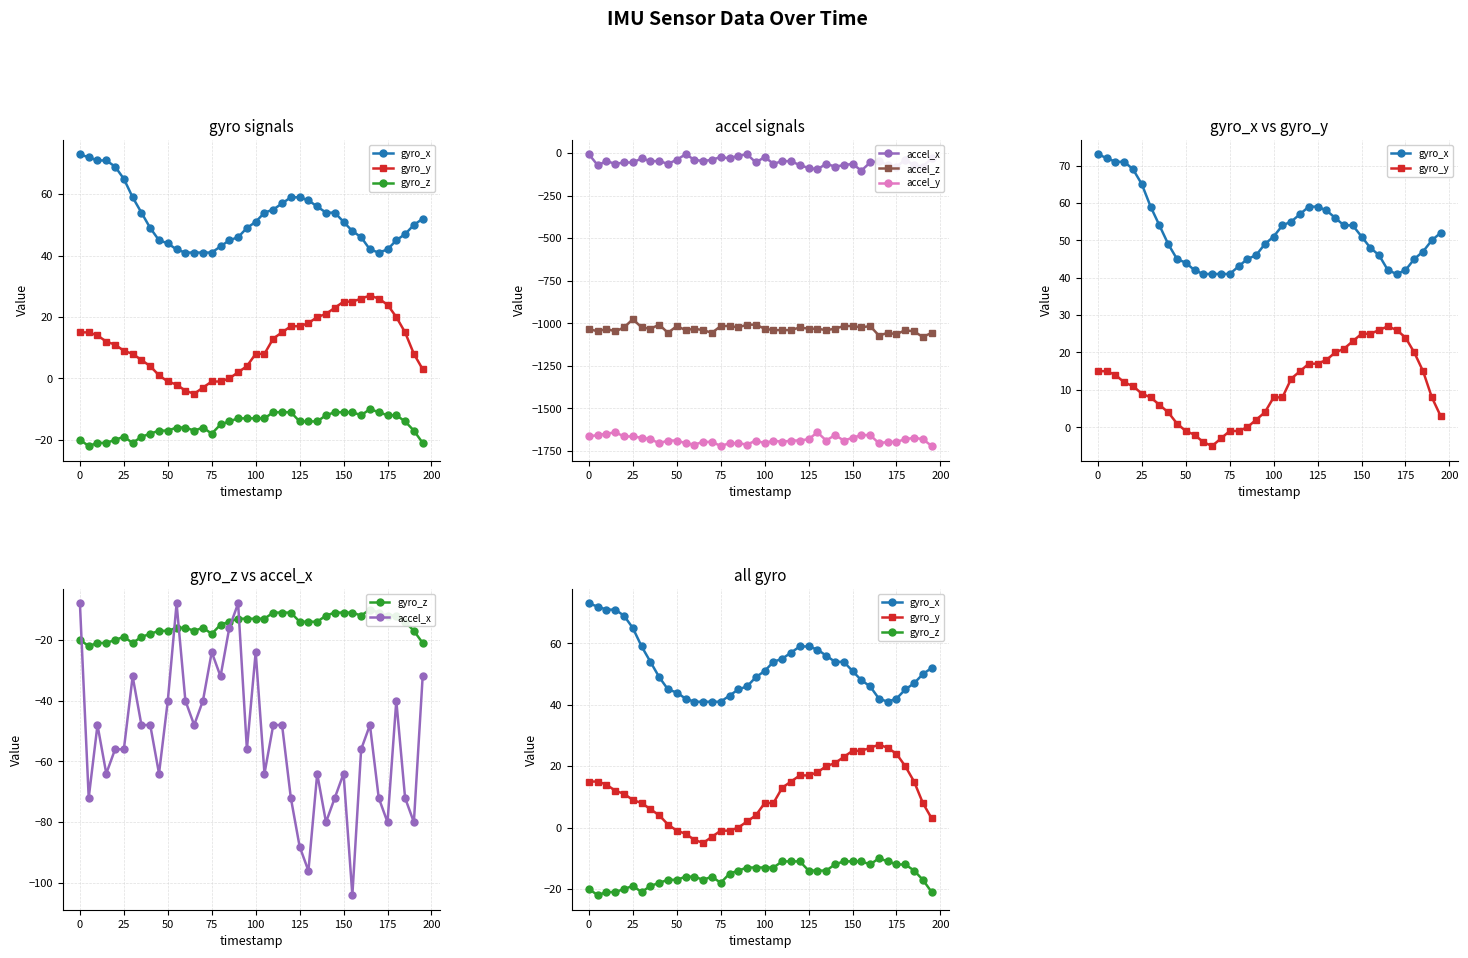

Which series has the widest spread of values?

accel_z